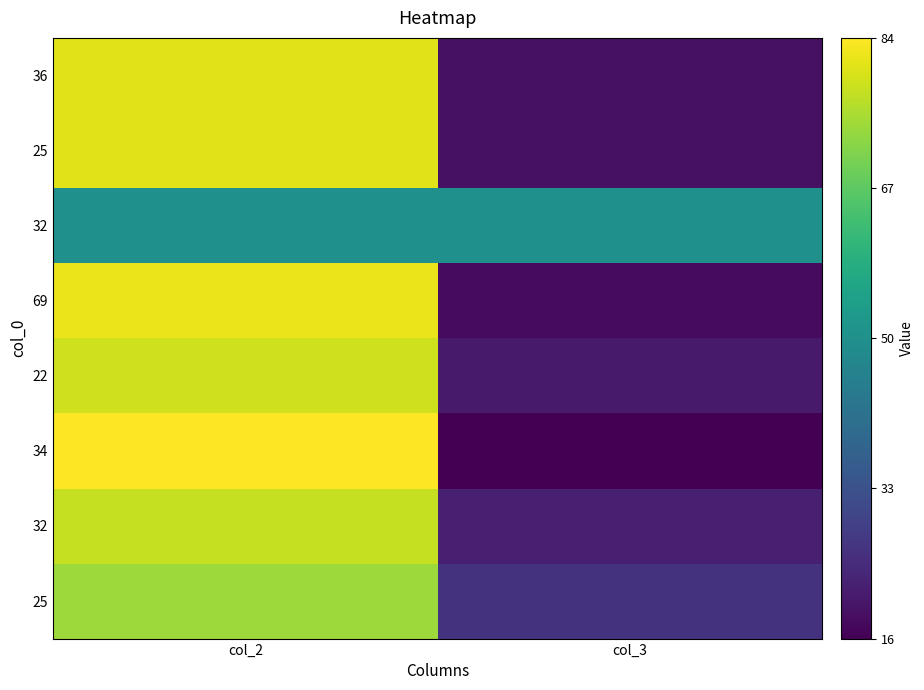

What is the difference between the highest and lowest values at col_3?

34